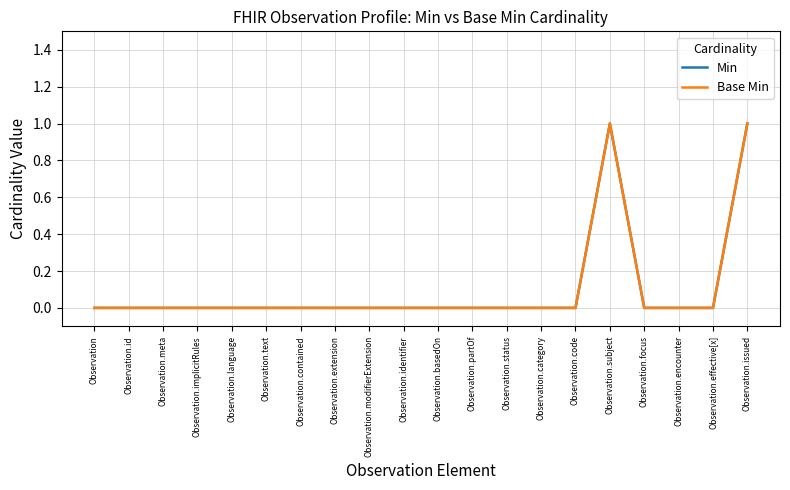

Is the value of Min at Observation.id greater than the value of Base Min at Observation.issued?

No